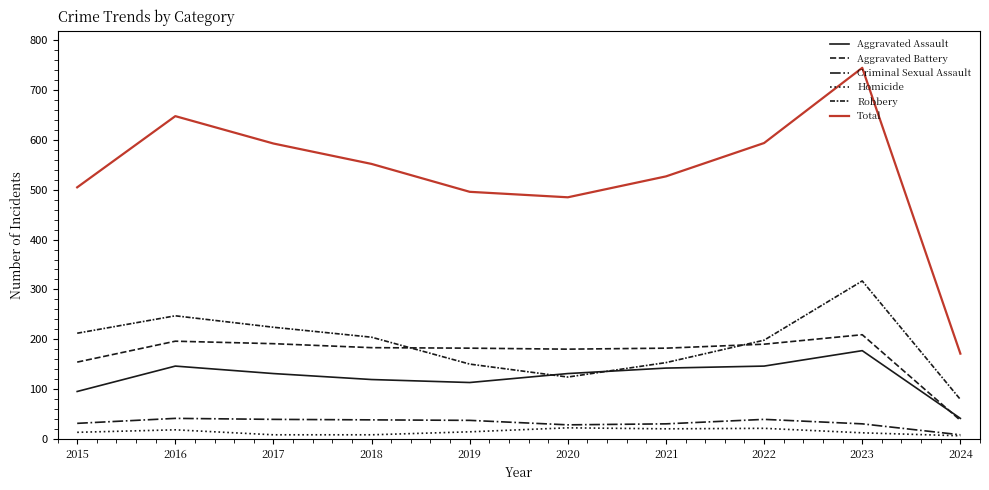

List the series in order of their peak value, highest first.

Total, Robbery, Aggravated Battery, Aggravated Assault, Criminal Sexual Assault, Homicide